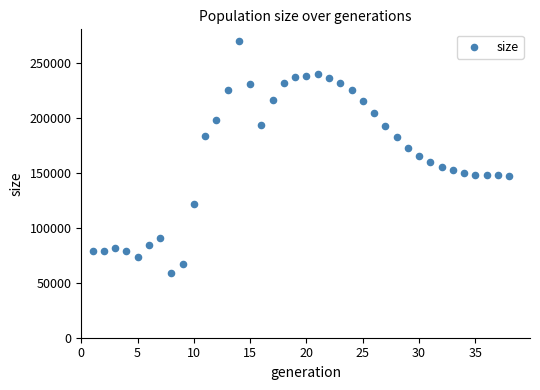

What is the range of Y values (max minus min)?

210443